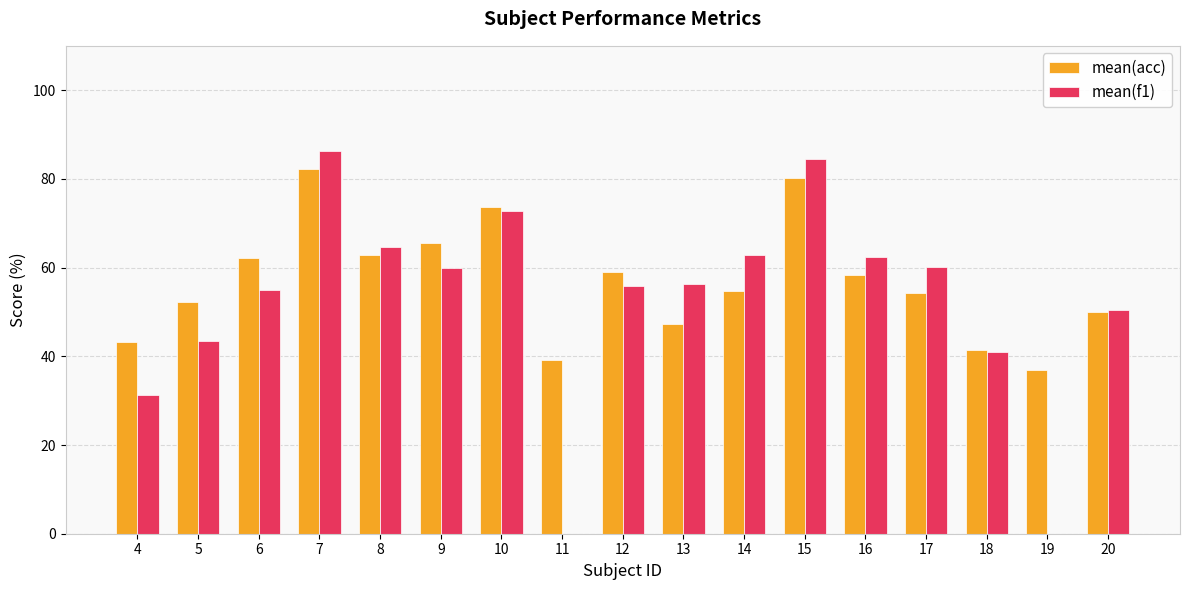

What is the sum of all mean(f1) values?

886.4